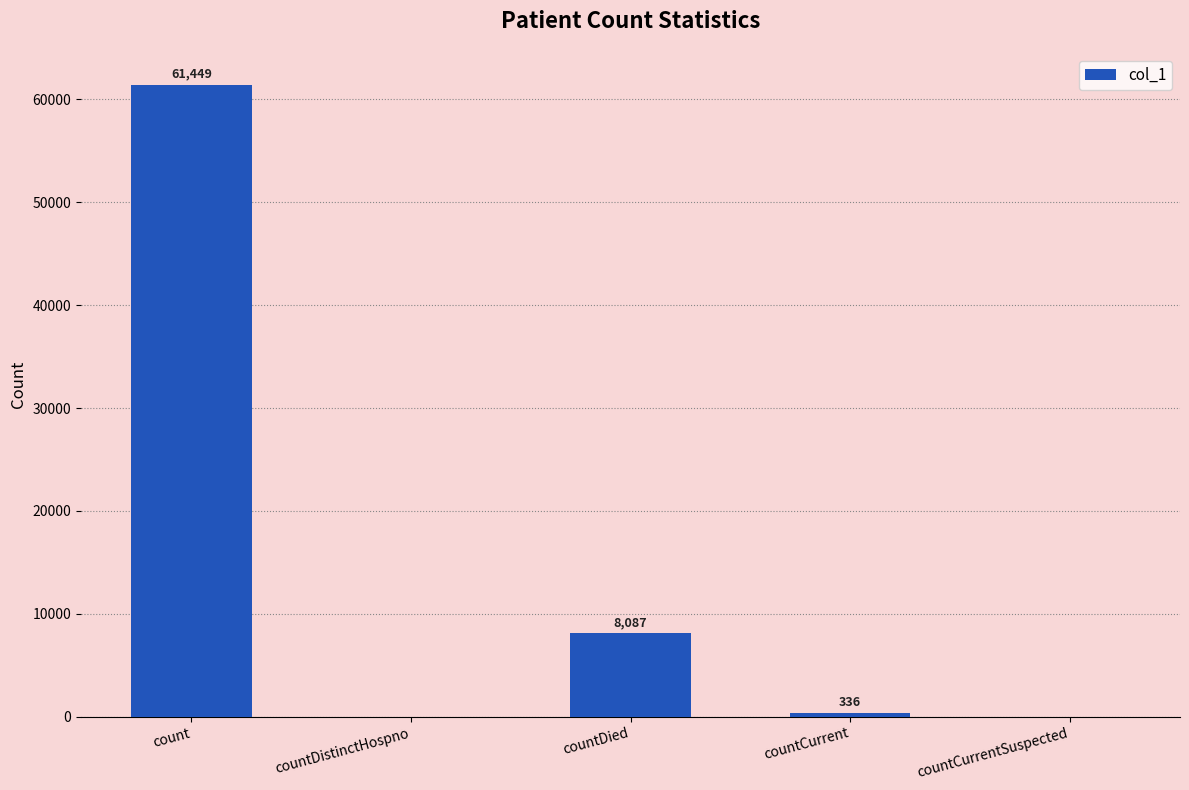

The chart shows a value of 81664 at count. True or false?

False